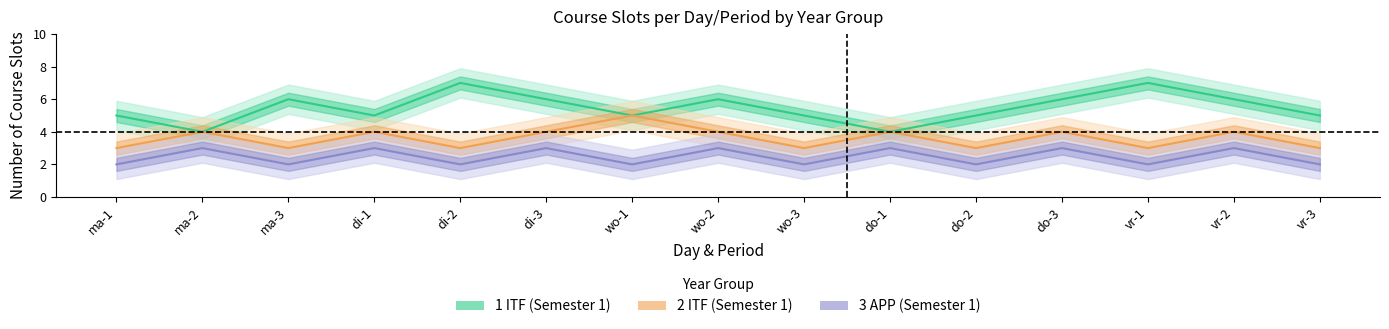

List the series in order of their peak value, lowest first.

3 APP (Semester 1), 2 ITF (Semester 1), 1 ITF (Semester 1)